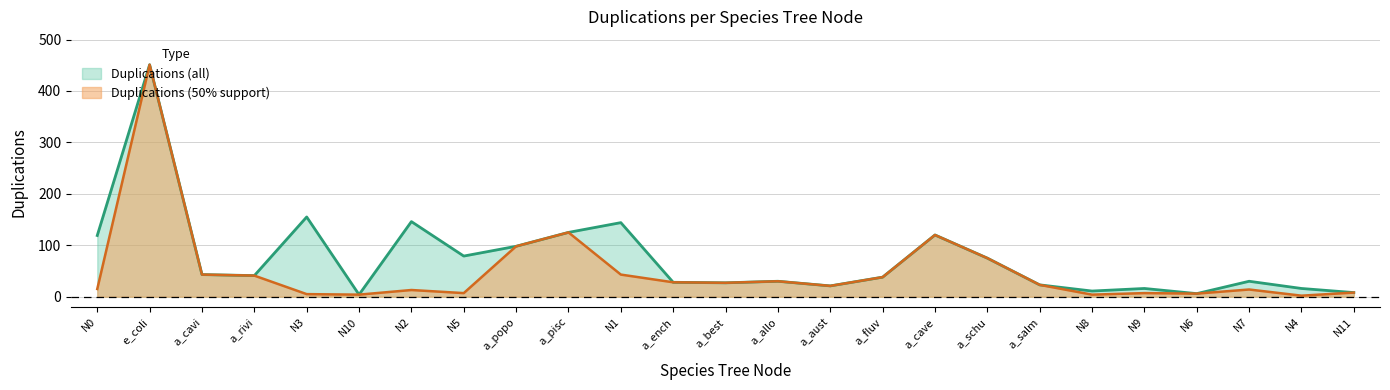

What is the maximum value shown in the chart?

451